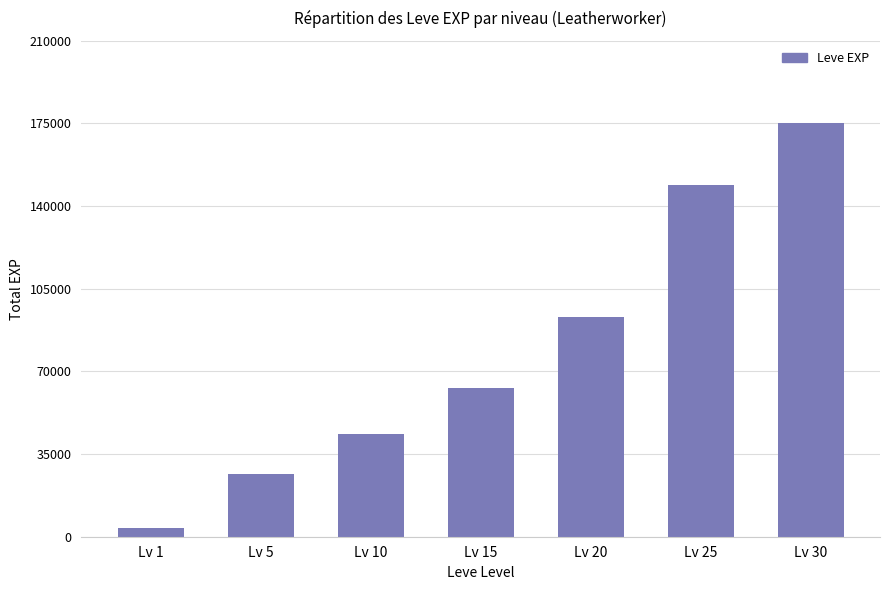

Reading right to left, transcribe all the data shown in this chart.

Lv 30=175020	Lv 25=149130	Lv 20=92920	Lv 15=63060	Lv 10=43380	Lv 5=26350	Lv 1=3580